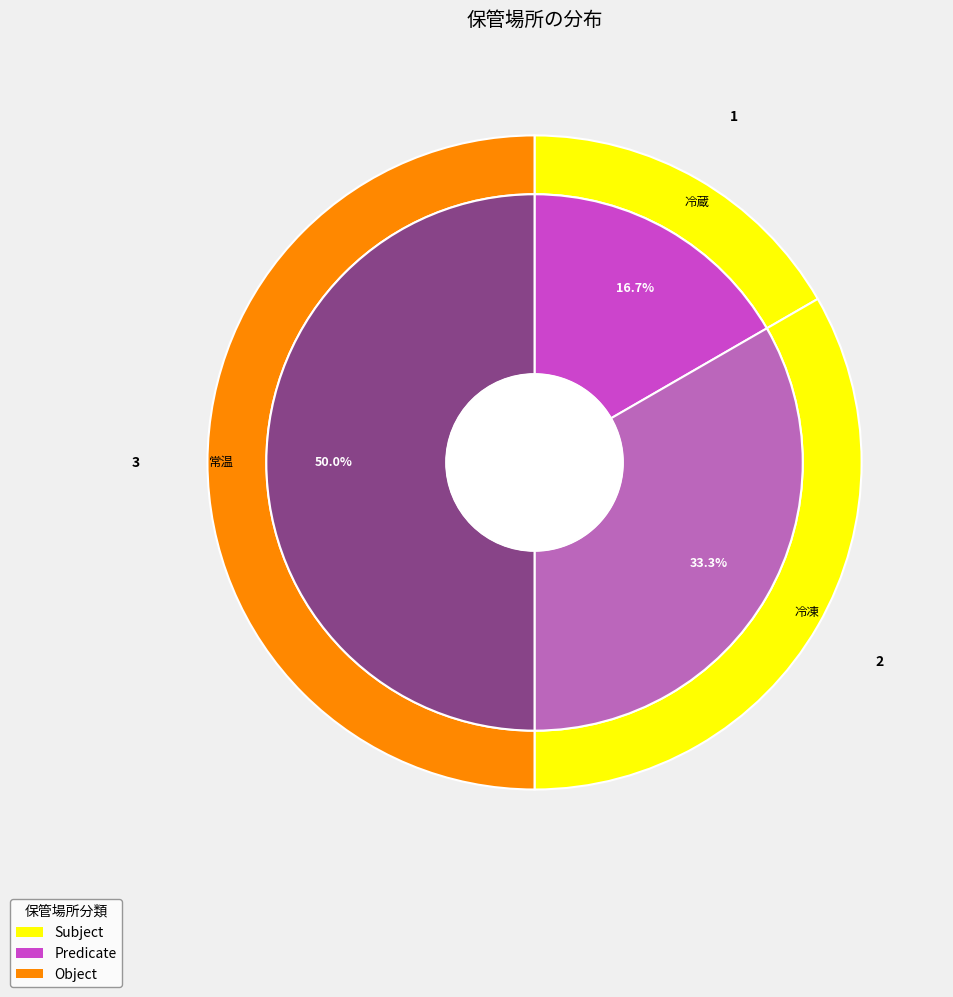

To the nearest percent, what percentage of the pie is 冷蔵?

17%